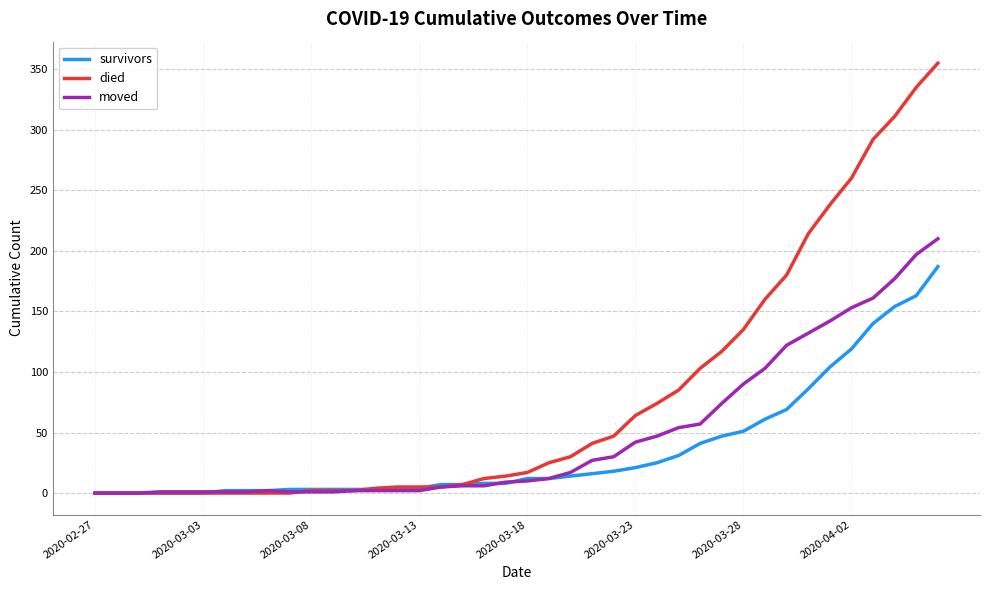

Which series has the largest total across all categories?

died